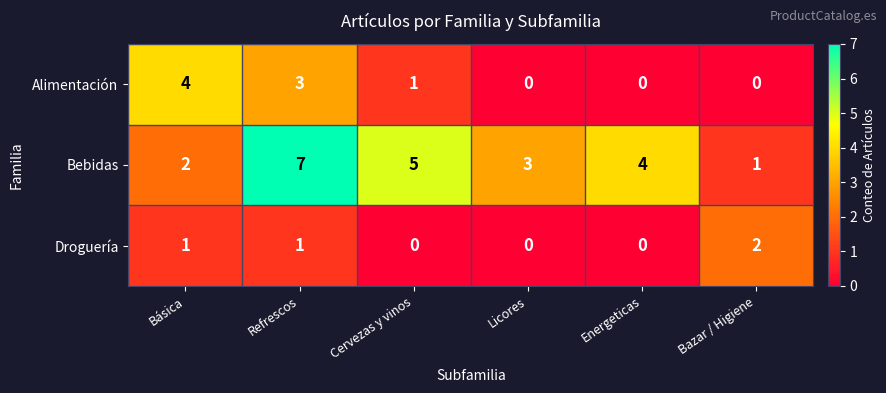

Is it true that Bebidas equals 7 at Energeticas?

False